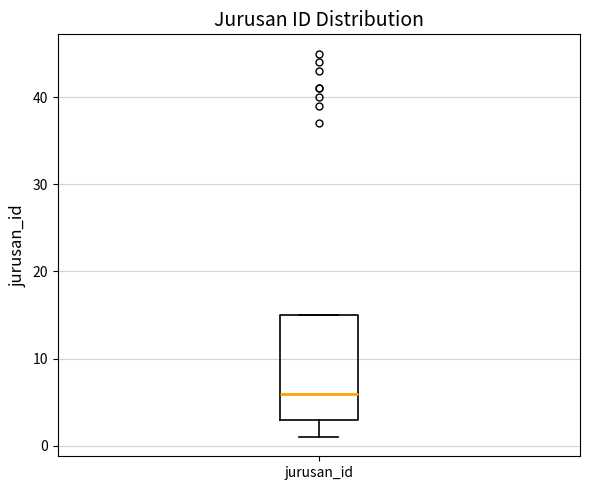

Read this box plot against the y-axis: the position of the median line, the range covered by the box, and the ends of both whiskers. The values are not printed on the chart, so give them approximately, as read against the axis.

median 6, box 3 to 15, whiskers 1 to 15